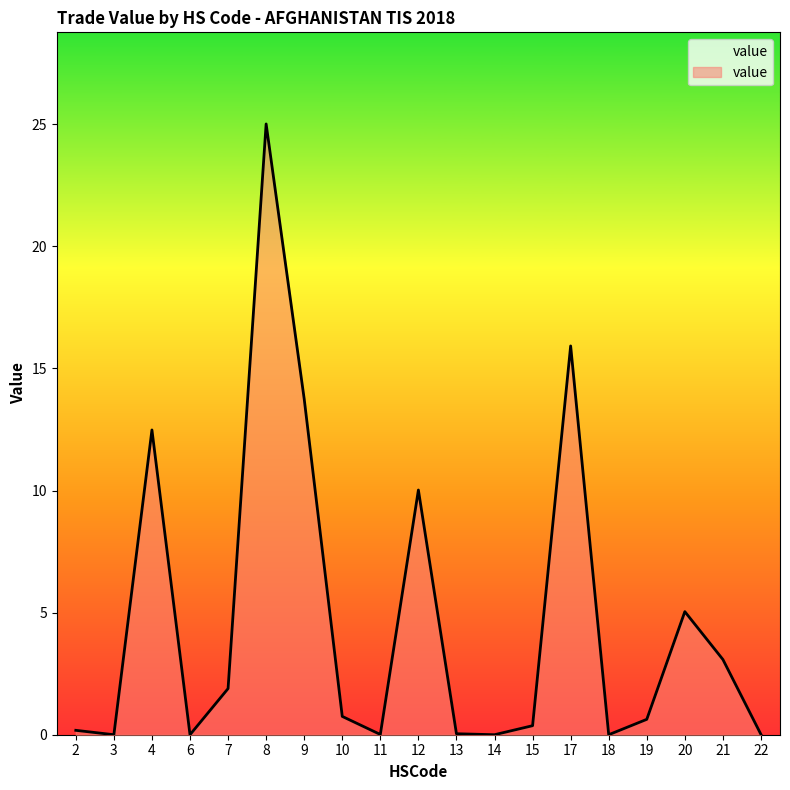

Where is the first local maximum?

4